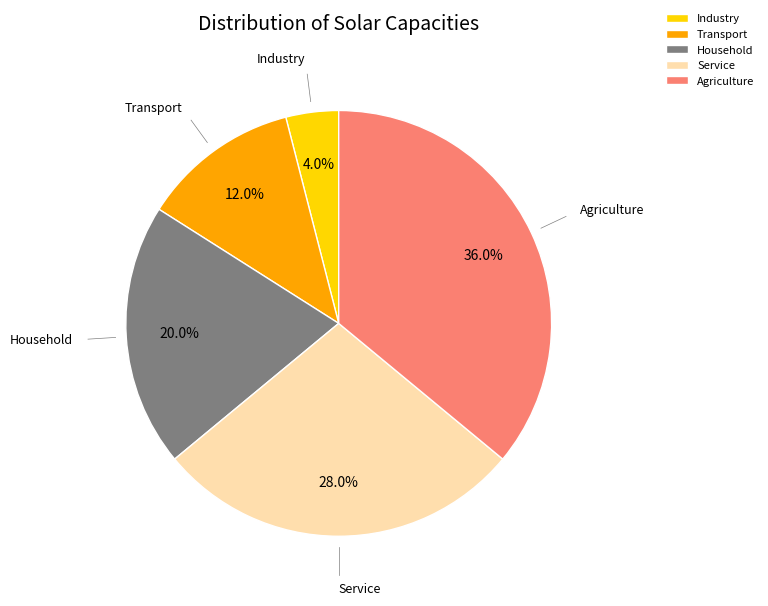

Approximately how many times larger is the value at Transport compared to Industry?

3.0